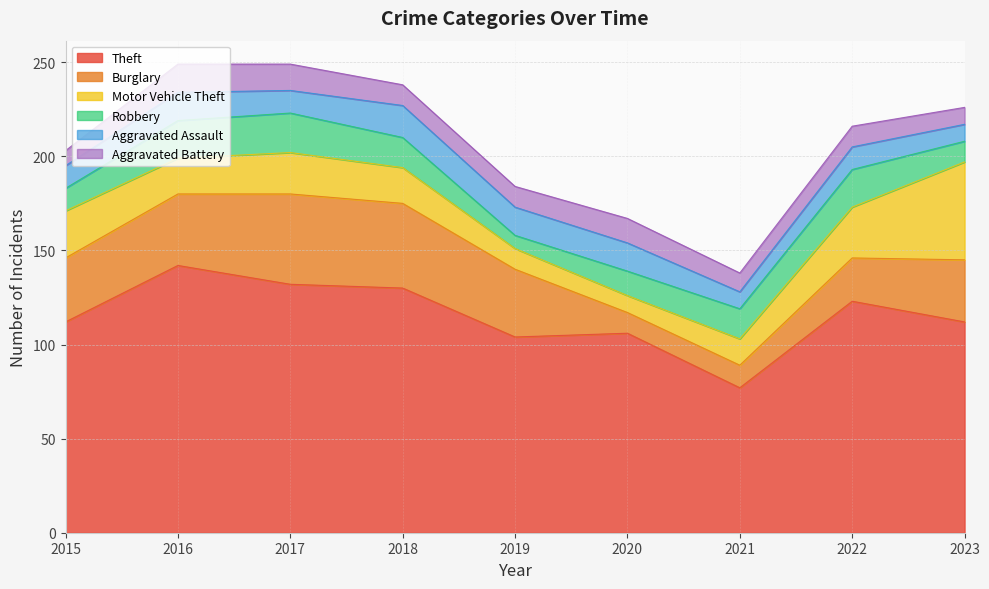

Count the number of categories in the chart.

9